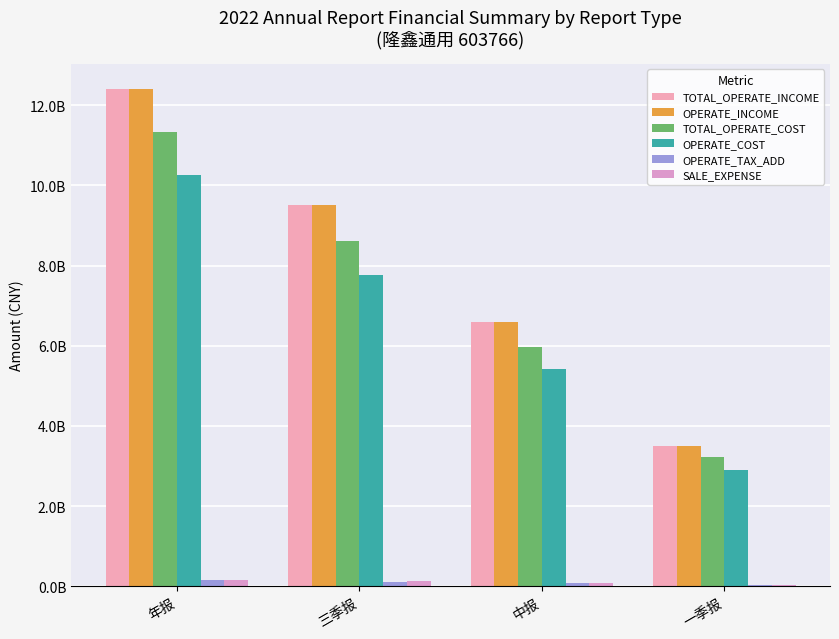

True or false: OPERATE_COST has a value of 10830448693.8 at 三季报.

False